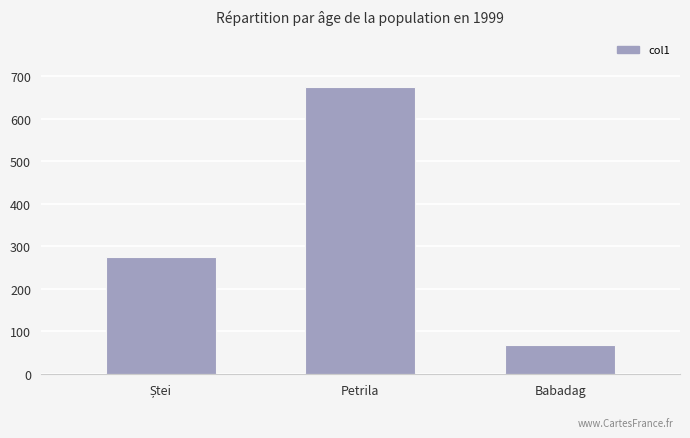

Reading left to right, list all the values displayed in this chart.

275.0	675.0	67.5